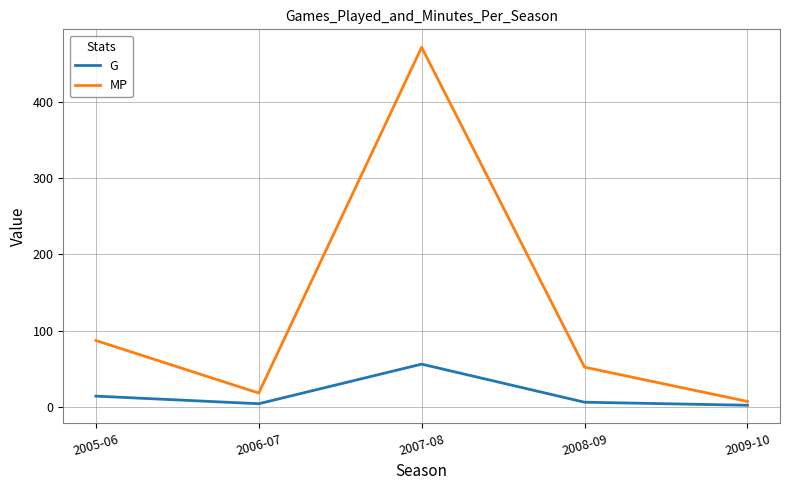

Which series has the widest spread of values?

MP